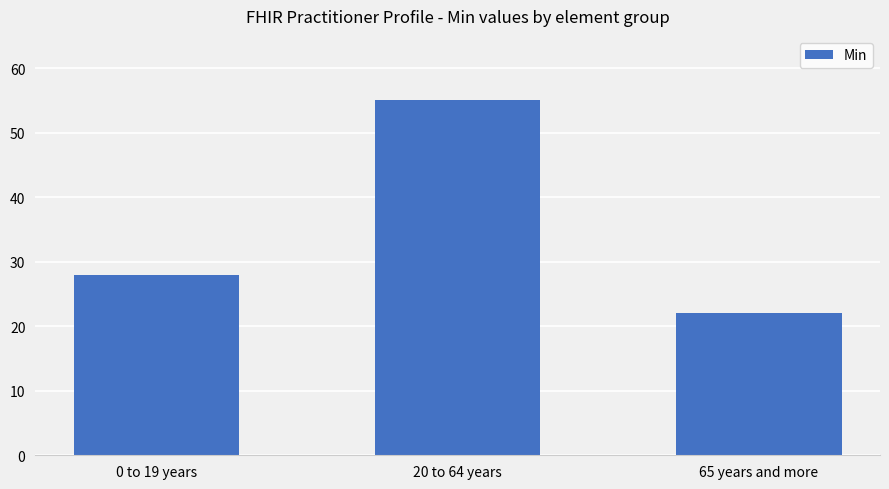

How many values are below 28?

1